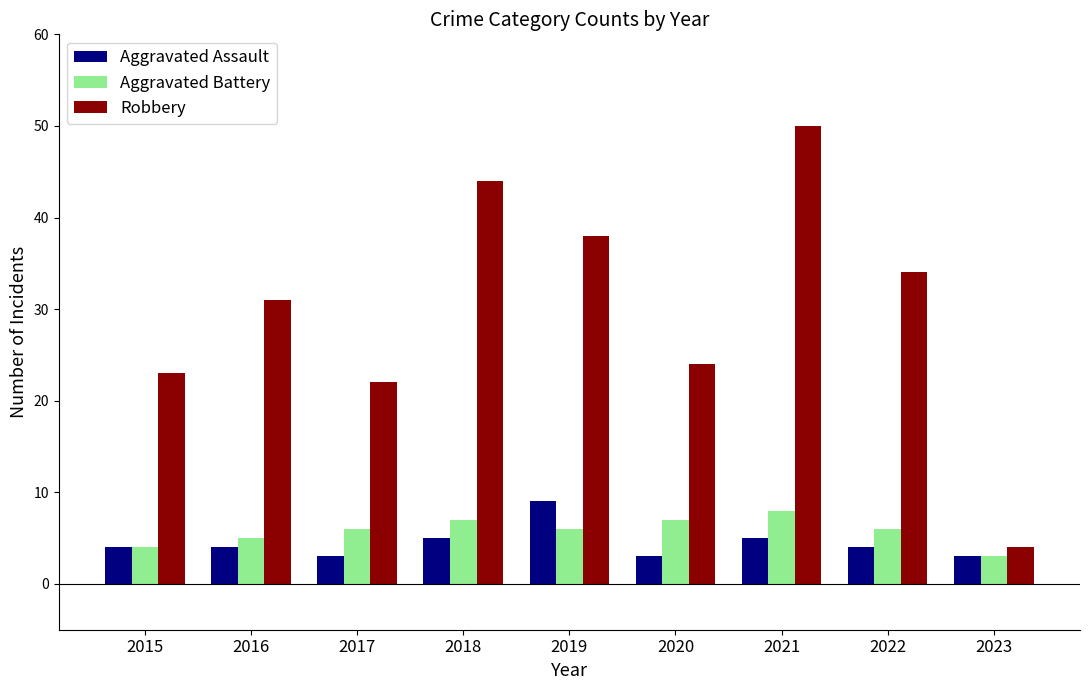

How many bars are there in each group?

3